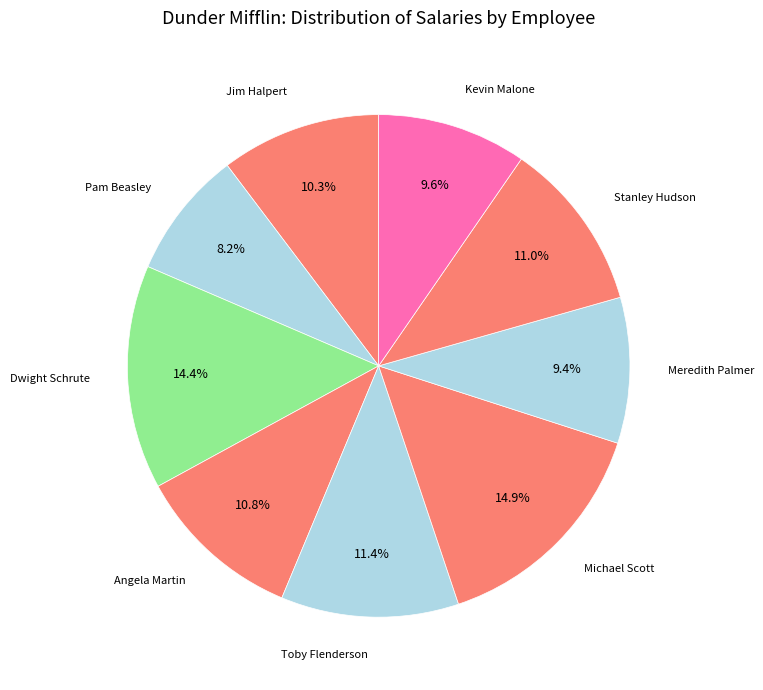

Approximately how many times larger is the value at Michael Scott compared to Dwight Schrute?

1.0